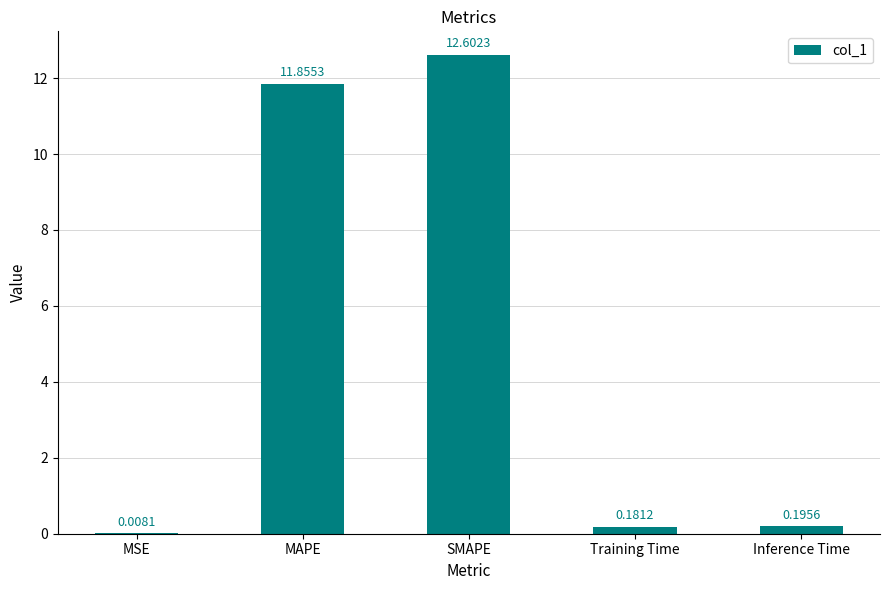

What is the sum of the values at MAPE and Training Time?

12.0